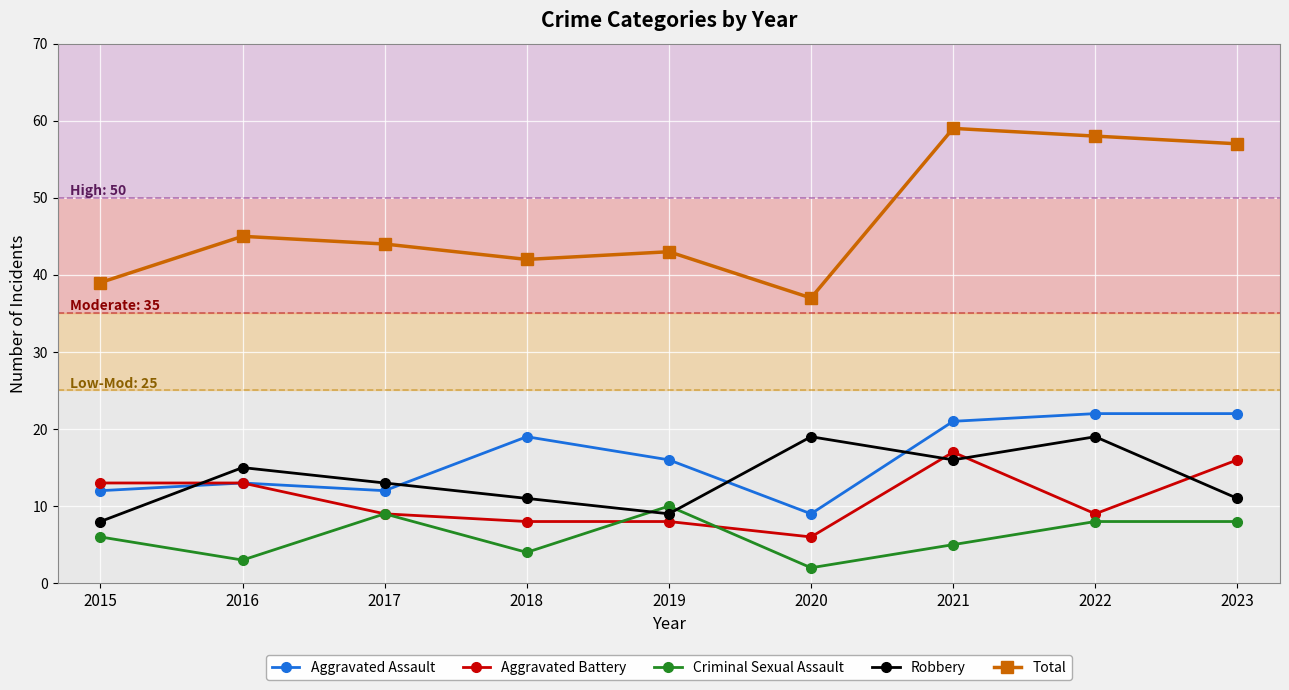

Which category has the lowest value in the Aggravated Battery series?

2020